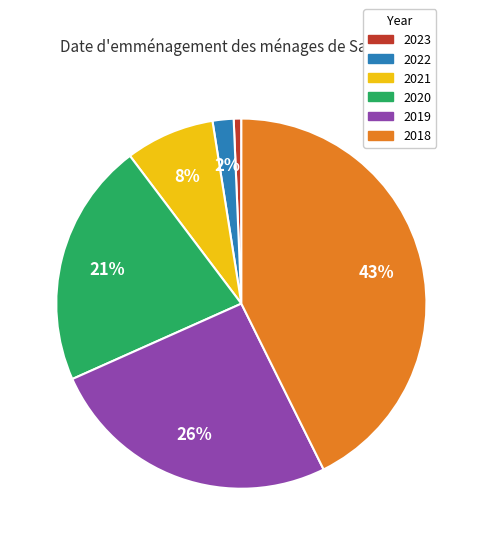

Does any single category account for the majority?

No